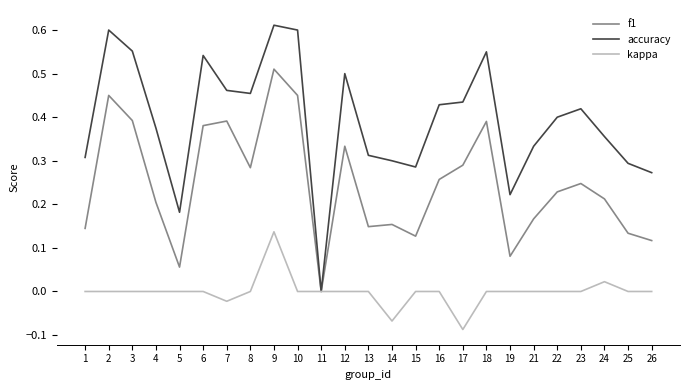

Count the kappa values in the range 0 to 1.

22